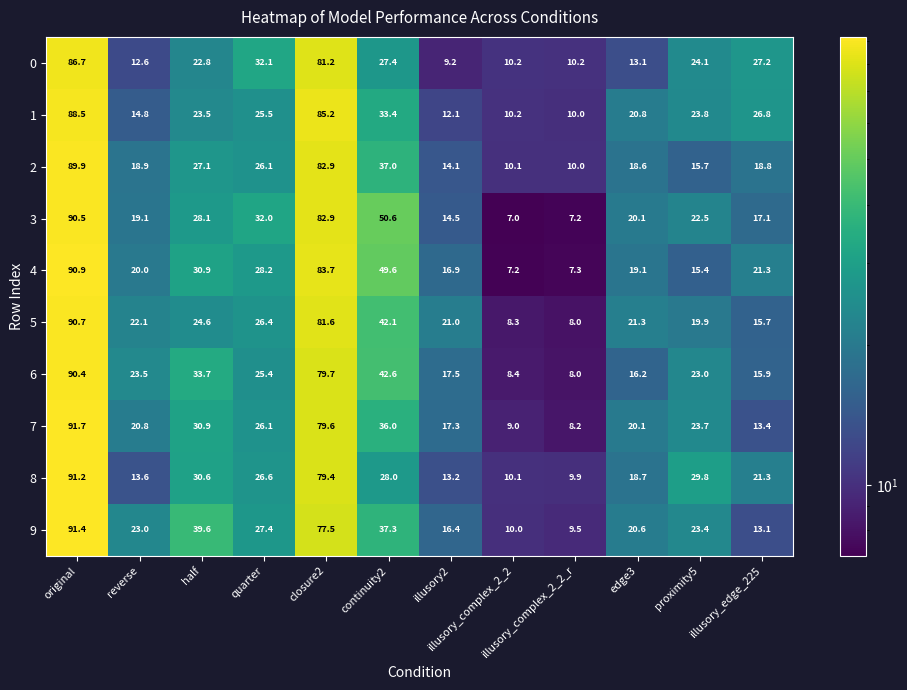

List the labels in order of 6 value, smallest first.

illusory_complex_2_2_r, illusory_complex_2_2, illusory_edge_225, edge3, illusory2, proximity5, reverse, quarter, half, continuity2, closure2, original